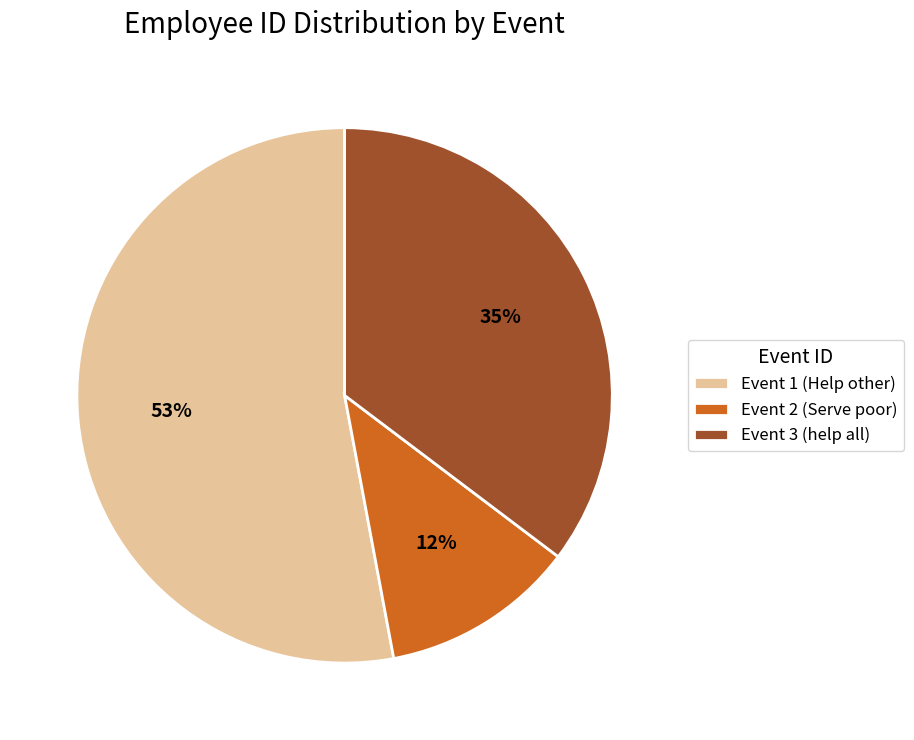

Between Event 2 (Serve poor) and Event 3 (help all), which is larger?

Event 3 (help all)